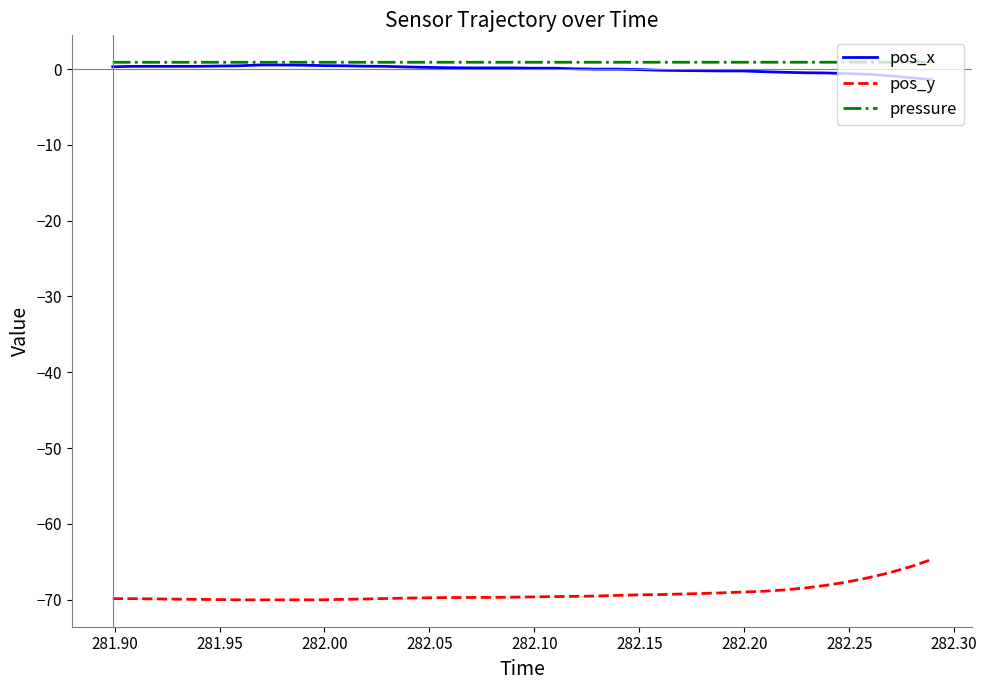

How many categories are shown in the chart?

40